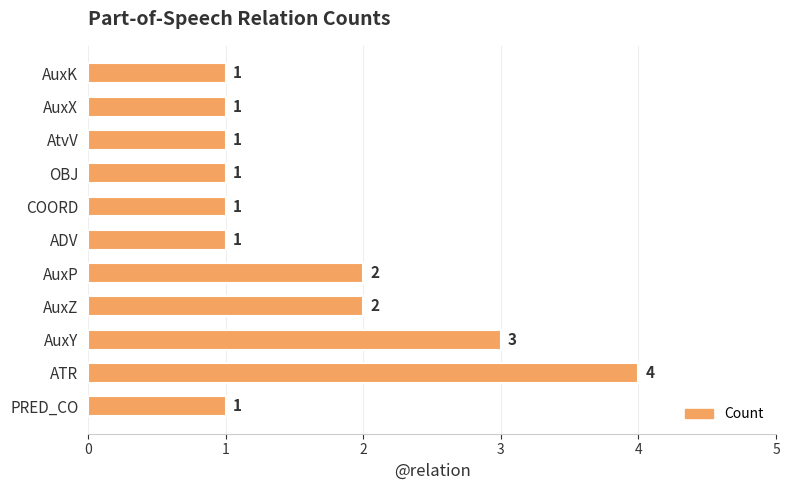

What is the maximum value shown in the chart?

4